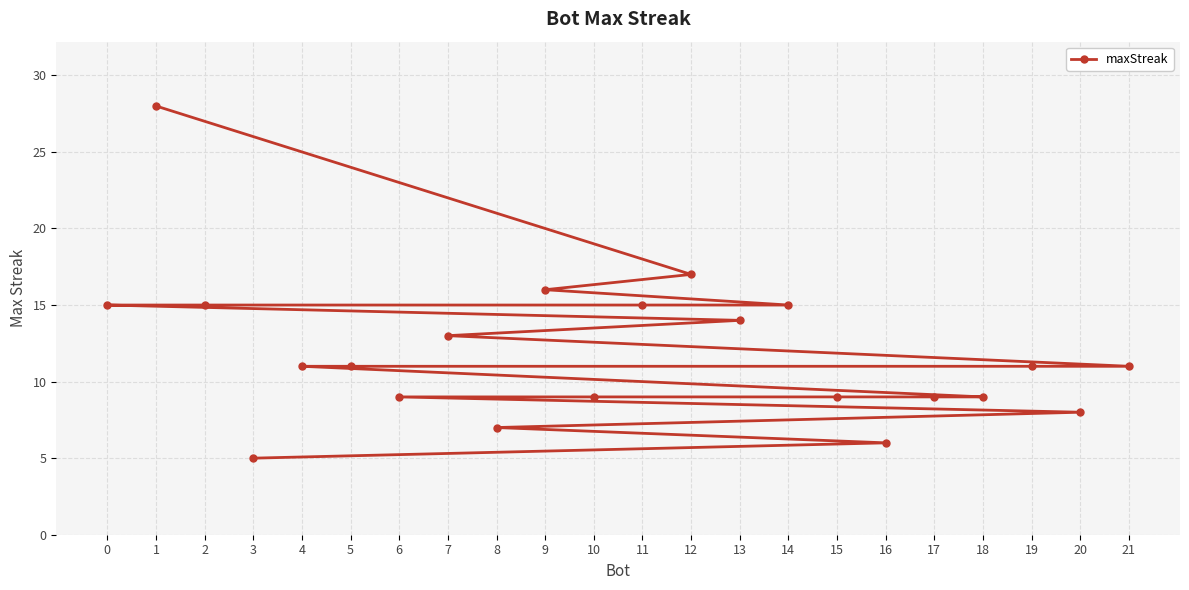

Does the chart display data point markers on the line(s)?

Yes